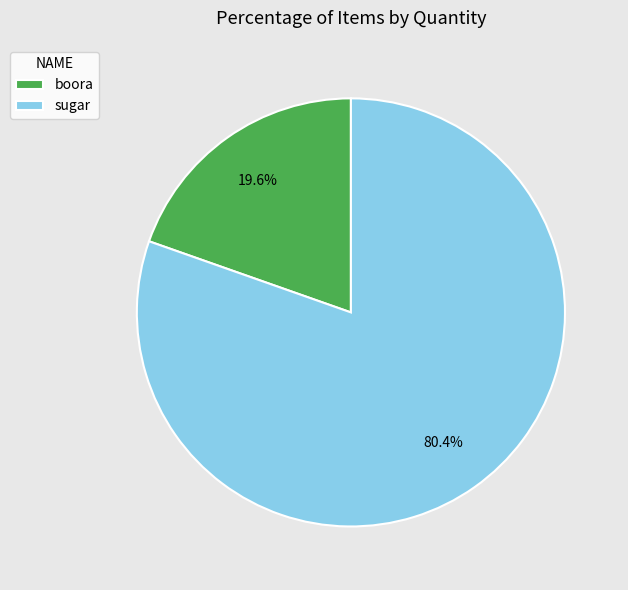

Does boora represent more than half of the total?

No